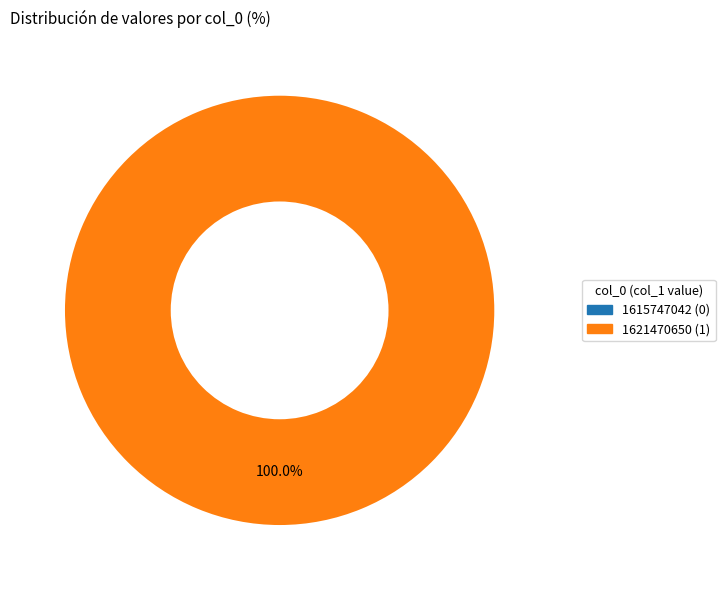

True or false: 1621470650 accounts for 100% of the total.

True